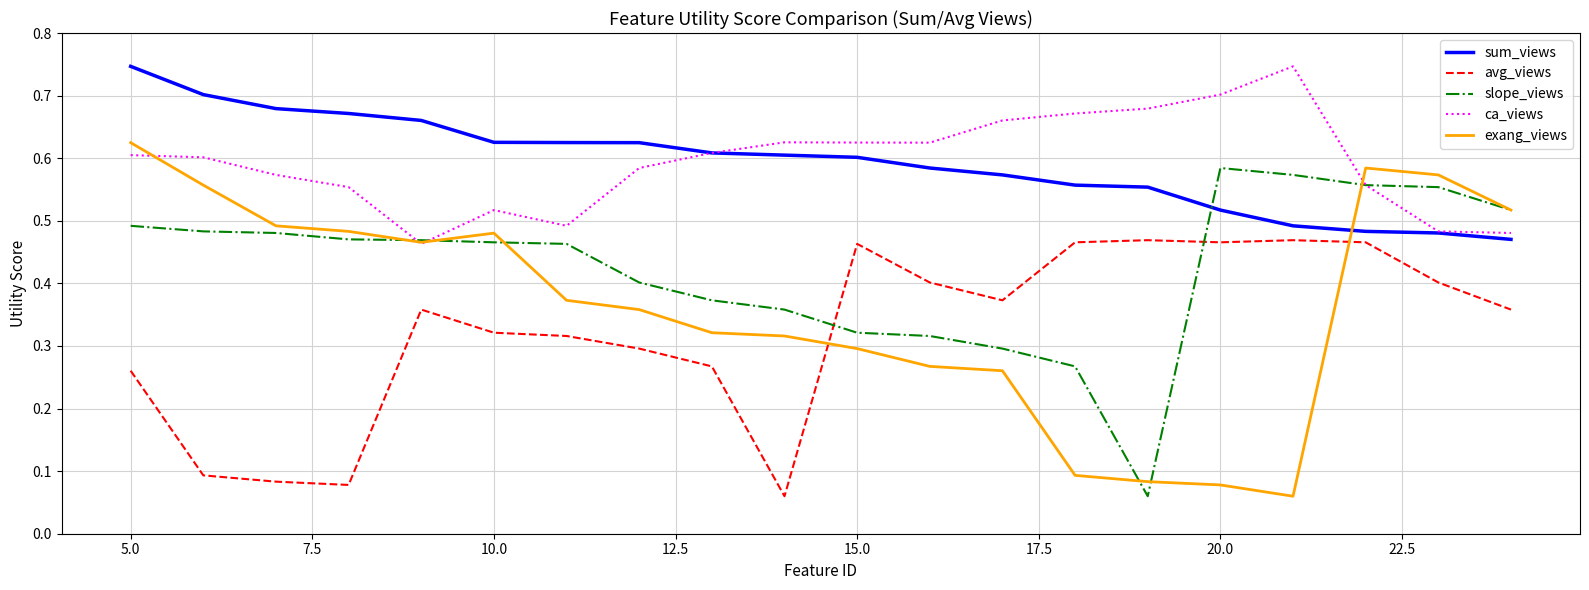

How many intersections are there between sum_views and exang_views?

1